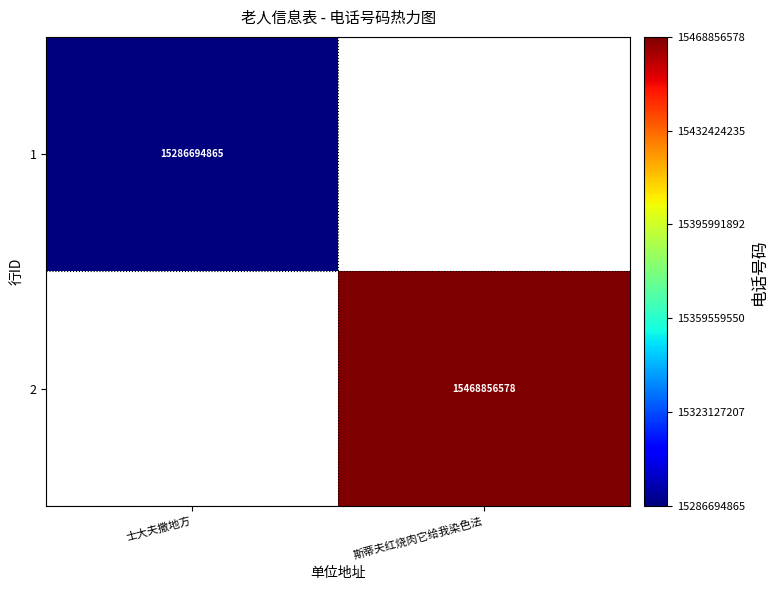

The 2 series shows 15468856578 at 斯蒂夫红烧肉它给我染色法. True or false?

True